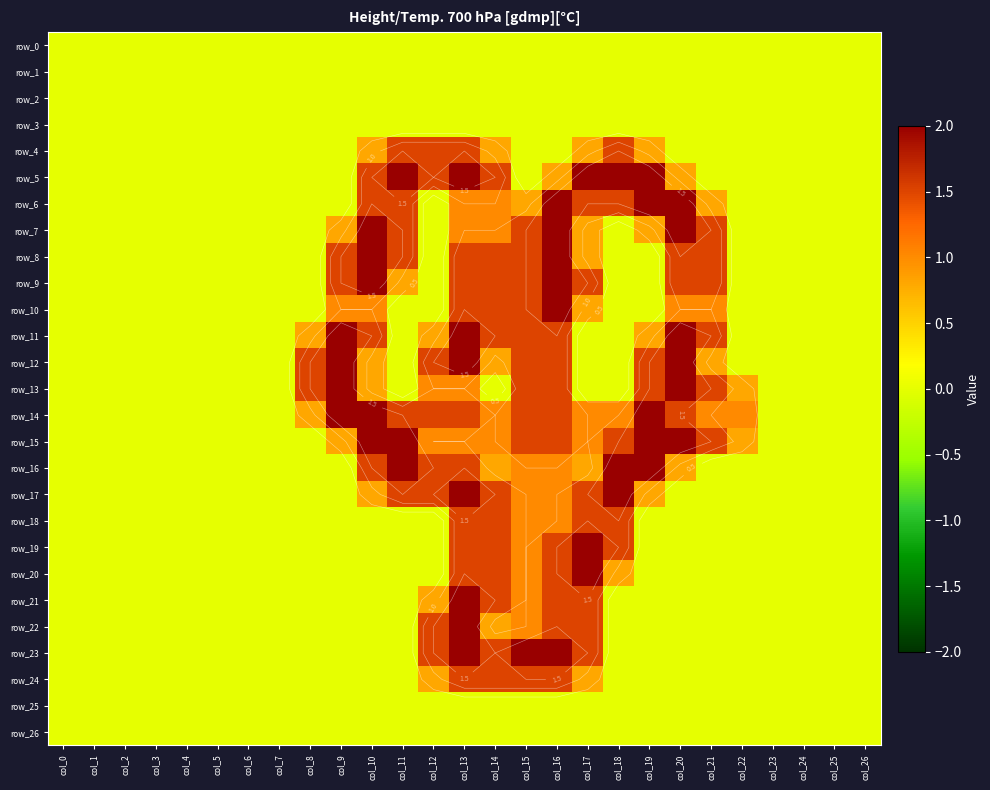

Reading left to right, extract all data points from this chart.

row_0: col_0=0.0	col_1=0.0	col_2=0.0	col_3=0.0	col_4=0.0	col_5=0.0	col_6=0.0	col_7=0.0	col_8=0.0	col_9=0.0	col_10=0.0	col_11=0.0	col_12=0.0	col_13=0.0	col_14=0.0	col_15=0.0	col_16=0.0	col_17=0.0	col_18=0.0	col_19=0.0	col_20=0.0	col_21=0.0	col_22=0.0	col_23=0.0	col_24=0.0	col_25=0.0	col_26=0.0
row_1: col_0=0.0	col_1=0.0	col_2=0.0	col_3=0.0	col_4=0.0	col_5=0.0	col_6=0.0	col_7=0.0	col_8=0.0	col_9=0.0	col_10=0.0	col_11=0.0	col_12=0.0	col_13=0.0	col_14=0.0	col_15=0.0	col_16=0.0	col_17=0.0	col_18=0.0	col_19=0.0	col_20=0.0	col_21=0.0	col_22=0.0	col_23=0.0	col_24=0.0	col_25=0.0	col_26=0.0
row_2: col_0=0.0	col_1=0.0	col_2=0.0	col_3=0.0	col_4=0.0	col_5=0.0	col_6=0.0	col_7=0.0	col_8=0.0	col_9=0.0	col_10=0.0	col_11=0.0	col_12=0.0	col_13=0.0	col_14=0.0	col_15=0.0	col_16=0.0	col_17=0.0	col_18=0.0	col_19=0.0	col_20=0.0	col_21=0.0	col_22=0.0	col_23=0.0	col_24=0.0	col_25=0.0	col_26=0.0
row_3: col_0=0.0	col_1=0.0	col_2=0.0	col_3=0.0	col_4=0.0	col_5=0.0	col_6=0.0	col_7=0.0	col_8=0.0	col_9=0.0	col_10=0.0	col_11=0.0	col_12=0.0	col_13=0.0	col_14=0.0	col_15=0.0	col_16=0.0	col_17=0.0	col_18=0.0	col_19=0.0	col_20=0.0	col_21=0.0	col_22=0.0	col_23=0.0	col_24=0.0	col_25=0.0	col_26=0.0
row_4: col_0=0.0	col_1=0.0	col_2=0.0	col_3=0.0	col_4=0.0	col_5=0.0	col_6=0.0	col_7=0.0	col_8=0.0	col_9=0.0	col_10=0.8	col_11=1.5	col_12=1.5	col_13=1.5	col_14=0.8	col_15=0.0	col_16=0.0	col_17=0.8	col_18=1.5	col_19=0.8	col_20=0.0	col_21=0.0	col_22=0.0	col_23=0.0	col_24=0.0	col_25=0.0	col_26=0.0
row_5: col_0=0.0	col_1=0.0	col_2=0.0	col_3=0.0	col_4=0.0	col_5=0.0	col_6=0.0	col_7=0.0	col_8=0.0	col_9=0.0	col_10=1.5	col_11=2.0	col_12=1.5	col_13=2.0	col_14=1.5	col_15=0.0	col_16=0.8	col_17=2.0	col_18=2.0	col_19=2.0	col_20=0.8	col_21=0.0	col_22=0.0	col_23=0.0	col_24=0.0	col_25=0.0	col_26=0.0
row_6: col_0=0.0	col_1=0.0	col_2=0.0	col_3=0.0	col_4=0.0	col_5=0.0	col_6=0.0	col_7=0.0	col_8=0.0	col_9=0.0	col_10=1.5	col_11=1.5	col_12=0.0	col_13=1.0	col_14=1.0	col_15=0.8	col_16=2.0	col_17=1.5	col_18=1.5	col_19=2.0	col_20=2.0	col_21=0.8	col_22=0.0	col_23=0.0	col_24=0.0	col_25=0.0	col_26=0.0
row_7: col_0=0.0	col_1=0.0	col_2=0.0	col_3=0.0	col_4=0.0	col_5=0.0	col_6=0.0	col_7=0.0	col_8=0.0	col_9=0.8	col_10=2.0	col_11=1.5	col_12=0.0	col_13=1.0	col_14=1.0	col_15=1.5	col_16=2.0	col_17=0.8	col_18=0.0	col_19=0.8	col_20=2.0	col_21=1.5	col_22=0.0	col_23=0.0	col_24=0.0	col_25=0.0	col_26=0.0
row_8: col_0=0.0	col_1=0.0	col_2=0.0	col_3=0.0	col_4=0.0	col_5=0.0	col_6=0.0	col_7=0.0	col_8=0.0	col_9=1.5	col_10=2.0	col_11=1.5	col_12=0.0	col_13=1.5	col_14=1.5	col_15=1.5	col_16=2.0	col_17=0.8	col_18=0.0	col_19=0.0	col_20=1.5	col_21=1.5	col_22=0.0	col_23=0.0	col_24=0.0	col_25=0.0	col_26=0.0
row_9: col_0=0.0	col_1=0.0	col_2=0.0	col_3=0.0	col_4=0.0	col_5=0.0	col_6=0.0	col_7=0.0	col_8=0.0	col_9=1.5	col_10=2.0	col_11=0.8	col_12=0.0	col_13=1.5	col_14=1.5	col_15=1.5	col_16=2.0	col_17=1.5	col_18=0.0	col_19=0.0	col_20=1.5	col_21=1.5	col_22=0.0	col_23=0.0	col_24=0.0	col_25=0.0	col_26=0.0
row_10: col_0=0.0	col_1=0.0	col_2=0.0	col_3=0.0	col_4=0.0	col_5=0.0	col_6=0.0	col_7=0.0	col_8=0.0	col_9=1.0	col_10=1.0	col_11=0.0	col_12=0.0	col_13=1.5	col_14=1.5	col_15=1.5	col_16=2.0	col_17=0.8	col_18=0.0	col_19=0.0	col_20=1.0	col_21=1.0	col_22=0.0	col_23=0.0	col_24=0.0	col_25=0.0	col_26=0.0
row_11: col_0=0.0	col_1=0.0	col_2=0.0	col_3=0.0	col_4=0.0	col_5=0.0	col_6=0.0	col_7=0.0	col_8=0.8	col_9=2.0	col_10=1.5	col_11=0.0	col_12=0.8	col_13=2.0	col_14=1.5	col_15=1.5	col_16=1.5	col_17=0.0	col_18=0.0	col_19=0.8	col_20=2.0	col_21=1.5	col_22=0.0	col_23=0.0	col_24=0.0	col_25=0.0	col_26=0.0
row_12: col_0=0.0	col_1=0.0	col_2=0.0	col_3=0.0	col_4=0.0	col_5=0.0	col_6=0.0	col_7=0.0	col_8=1.5	col_9=2.0	col_10=0.8	col_11=0.0	col_12=1.5	col_13=2.0	col_14=0.8	col_15=1.5	col_16=1.5	col_17=0.0	col_18=0.0	col_19=1.5	col_20=2.0	col_21=0.8	col_22=0.0	col_23=0.0	col_24=0.0	col_25=0.0	col_26=0.0
row_13: col_0=0.0	col_1=0.0	col_2=0.0	col_3=0.0	col_4=0.0	col_5=0.0	col_6=0.0	col_7=0.0	col_8=1.5	col_9=2.0	col_10=0.8	col_11=0.0	col_12=1.0	col_13=1.0	col_14=0.0	col_15=1.5	col_16=1.5	col_17=0.0	col_18=0.0	col_19=1.5	col_20=2.0	col_21=1.5	col_22=0.8	col_23=0.0	col_24=0.0	col_25=0.0	col_26=0.0
row_14: col_0=0.0	col_1=0.0	col_2=0.0	col_3=0.0	col_4=0.0	col_5=0.0	col_6=0.0	col_7=0.0	col_8=0.8	col_9=2.0	col_10=2.0	col_11=1.5	col_12=1.5	col_13=1.5	col_14=1.0	col_15=1.5	col_16=1.5	col_17=1.0	col_18=1.0	col_19=2.0	col_20=1.5	col_21=1.0	col_22=1.0	col_23=0.0	col_24=0.0	col_25=0.0	col_26=0.0
row_15: col_0=0.0	col_1=0.0	col_2=0.0	col_3=0.0	col_4=0.0	col_5=0.0	col_6=0.0	col_7=0.0	col_8=0.0	col_9=0.8	col_10=2.0	col_11=2.0	col_12=1.0	col_13=1.0	col_14=1.0	col_15=1.5	col_16=1.5	col_17=1.0	col_18=1.5	col_19=2.0	col_20=2.0	col_21=1.5	col_22=0.8	col_23=0.0	col_24=0.0	col_25=0.0	col_26=0.0
row_16: col_0=0.0	col_1=0.0	col_2=0.0	col_3=0.0	col_4=0.0	col_5=0.0	col_6=0.0	col_7=0.0	col_8=0.0	col_9=0.0	col_10=1.5	col_11=2.0	col_12=1.5	col_13=1.5	col_14=0.8	col_15=1.0	col_16=1.0	col_17=0.8	col_18=2.0	col_19=2.0	col_20=0.8	col_21=0.0	col_22=0.0	col_23=0.0	col_24=0.0	col_25=0.0	col_26=0.0
row_17: col_0=0.0	col_1=0.0	col_2=0.0	col_3=0.0	col_4=0.0	col_5=0.0	col_6=0.0	col_7=0.0	col_8=0.0	col_9=0.0	col_10=0.8	col_11=1.5	col_12=1.5	col_13=2.0	col_14=1.5	col_15=1.0	col_16=1.0	col_17=1.5	col_18=2.0	col_19=0.8	col_20=0.0	col_21=0.0	col_22=0.0	col_23=0.0	col_24=0.0	col_25=0.0	col_26=0.0
row_18: col_0=0.0	col_1=0.0	col_2=0.0	col_3=0.0	col_4=0.0	col_5=0.0	col_6=0.0	col_7=0.0	col_8=0.0	col_9=0.0	col_10=0.0	col_11=0.0	col_12=0.0	col_13=1.5	col_14=1.5	col_15=1.0	col_16=1.0	col_17=1.5	col_18=1.5	col_19=0.0	col_20=0.0	col_21=0.0	col_22=0.0	col_23=0.0	col_24=0.0	col_25=0.0	col_26=0.0
row_19: col_0=0.0	col_1=0.0	col_2=0.0	col_3=0.0	col_4=0.0	col_5=0.0	col_6=0.0	col_7=0.0	col_8=0.0	col_9=0.0	col_10=0.0	col_11=0.0	col_12=0.0	col_13=1.5	col_14=1.5	col_15=1.0	col_16=1.5	col_17=2.0	col_18=1.5	col_19=0.0	col_20=0.0	col_21=0.0	col_22=0.0	col_23=0.0	col_24=0.0	col_25=0.0	col_26=0.0
row_20: col_0=0.0	col_1=0.0	col_2=0.0	col_3=0.0	col_4=0.0	col_5=0.0	col_6=0.0	col_7=0.0	col_8=0.0	col_9=0.0	col_10=0.0	col_11=0.0	col_12=0.0	col_13=1.5	col_14=1.5	col_15=1.0	col_16=1.5	col_17=2.0	col_18=0.8	col_19=0.0	col_20=0.0	col_21=0.0	col_22=0.0	col_23=0.0	col_24=0.0	col_25=0.0	col_26=0.0
row_21: col_0=0.0	col_1=0.0	col_2=0.0	col_3=0.0	col_4=0.0	col_5=0.0	col_6=0.0	col_7=0.0	col_8=0.0	col_9=0.0	col_10=0.0	col_11=0.0	col_12=0.8	col_13=2.0	col_14=1.5	col_15=1.0	col_16=1.5	col_17=1.5	col_18=0.0	col_19=0.0	col_20=0.0	col_21=0.0	col_22=0.0	col_23=0.0	col_24=0.0	col_25=0.0	col_26=0.0
row_22: col_0=0.0	col_1=0.0	col_2=0.0	col_3=0.0	col_4=0.0	col_5=0.0	col_6=0.0	col_7=0.0	col_8=0.0	col_9=0.0	col_10=0.0	col_11=0.0	col_12=1.5	col_13=2.0	col_14=0.8	col_15=1.0	col_16=1.5	col_17=1.5	col_18=0.0	col_19=0.0	col_20=0.0	col_21=0.0	col_22=0.0	col_23=0.0	col_24=0.0	col_25=0.0	col_26=0.0
row_23: col_0=0.0	col_1=0.0	col_2=0.0	col_3=0.0	col_4=0.0	col_5=0.0	col_6=0.0	col_7=0.0	col_8=0.0	col_9=0.0	col_10=0.0	col_11=0.0	col_12=1.5	col_13=2.0	col_14=1.5	col_15=2.0	col_16=2.0	col_17=1.5	col_18=0.0	col_19=0.0	col_20=0.0	col_21=0.0	col_22=0.0	col_23=0.0	col_24=0.0	col_25=0.0	col_26=0.0
row_24: col_0=0.0	col_1=0.0	col_2=0.0	col_3=0.0	col_4=0.0	col_5=0.0	col_6=0.0	col_7=0.0	col_8=0.0	col_9=0.0	col_10=0.0	col_11=0.0	col_12=0.8	col_13=1.5	col_14=1.5	col_15=1.5	col_16=1.5	col_17=0.8	col_18=0.0	col_19=0.0	col_20=0.0	col_21=0.0	col_22=0.0	col_23=0.0	col_24=0.0	col_25=0.0	col_26=0.0
row_25: col_0=0.0	col_1=0.0	col_2=0.0	col_3=0.0	col_4=0.0	col_5=0.0	col_6=0.0	col_7=0.0	col_8=0.0	col_9=0.0	col_10=0.0	col_11=0.0	col_12=0.0	col_13=0.0	col_14=0.0	col_15=0.0	col_16=0.0	col_17=0.0	col_18=0.0	col_19=0.0	col_20=0.0	col_21=0.0	col_22=0.0	col_23=0.0	col_24=0.0	col_25=0.0	col_26=0.0
row_26: col_0=0.0	col_1=0.0	col_2=0.0	col_3=0.0	col_4=0.0	col_5=0.0	col_6=0.0	col_7=0.0	col_8=0.0	col_9=0.0	col_10=0.0	col_11=0.0	col_12=0.0	col_13=0.0	col_14=0.0	col_15=0.0	col_16=0.0	col_17=0.0	col_18=0.0	col_19=0.0	col_20=0.0	col_21=0.0	col_22=0.0	col_23=0.0	col_24=0.0	col_25=0.0	col_26=0.0